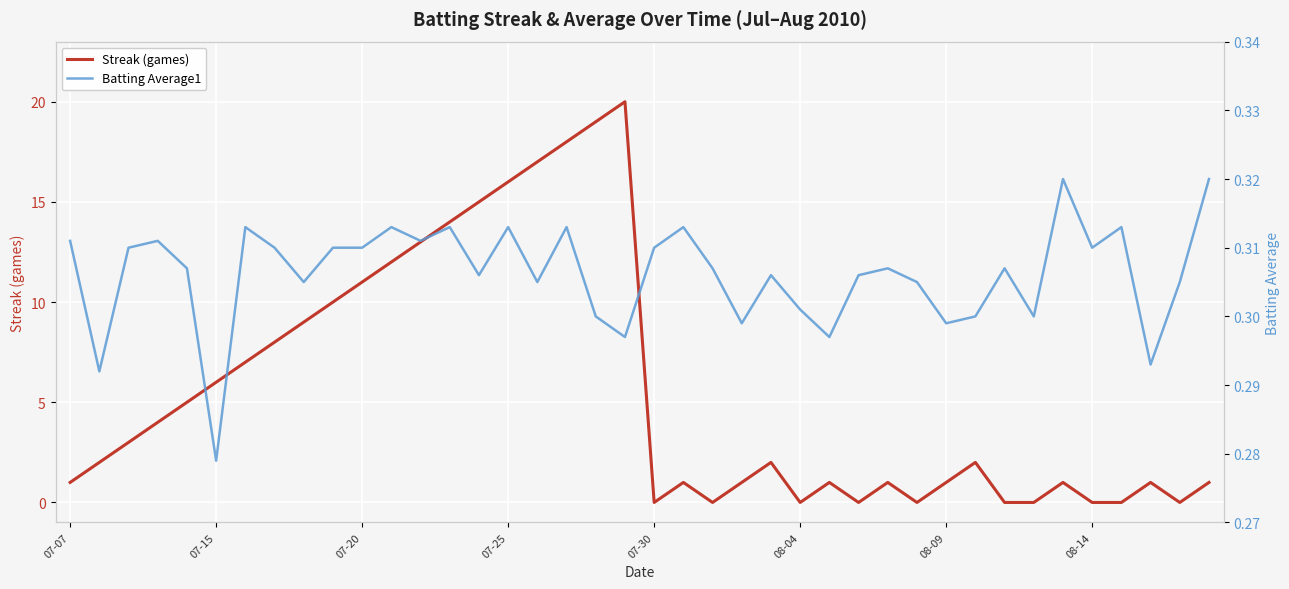

The value of Streak (games) at 07-25 is 7. True or false?

False